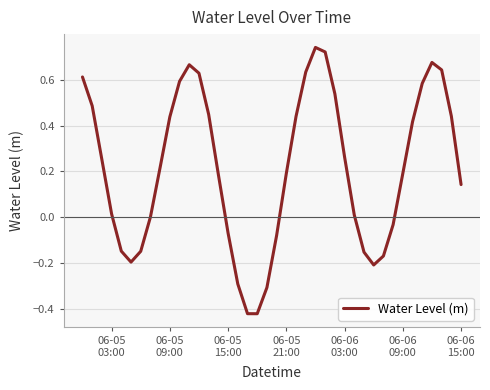

What is the difference between the maximum and minimum values?

1.2